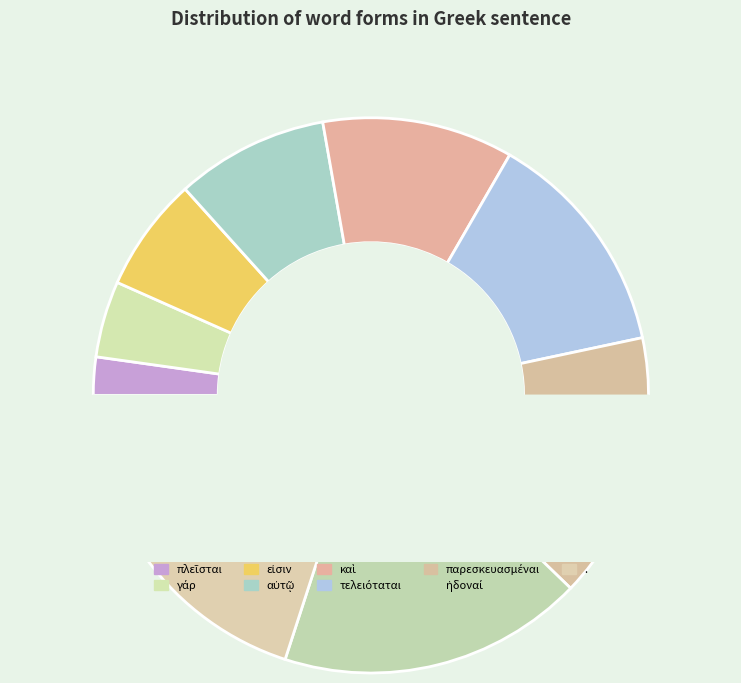

What is the change in value from αὐτῷ to παρεσκευασμέναι?

+3